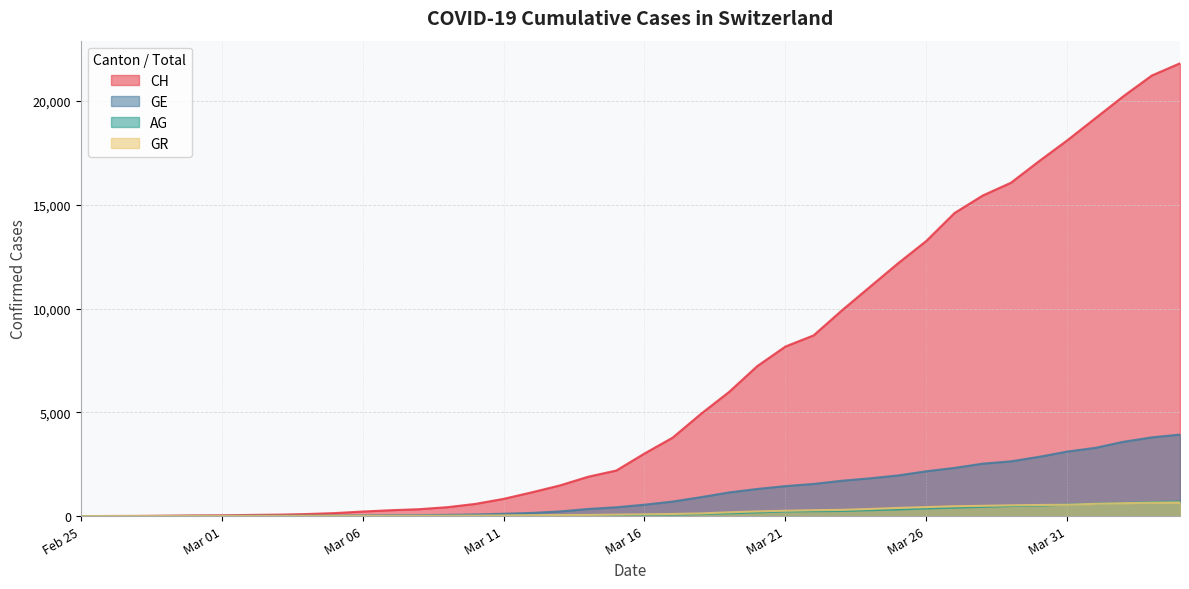

True or false: AG has a value of 407 at 2020-03-27.

True